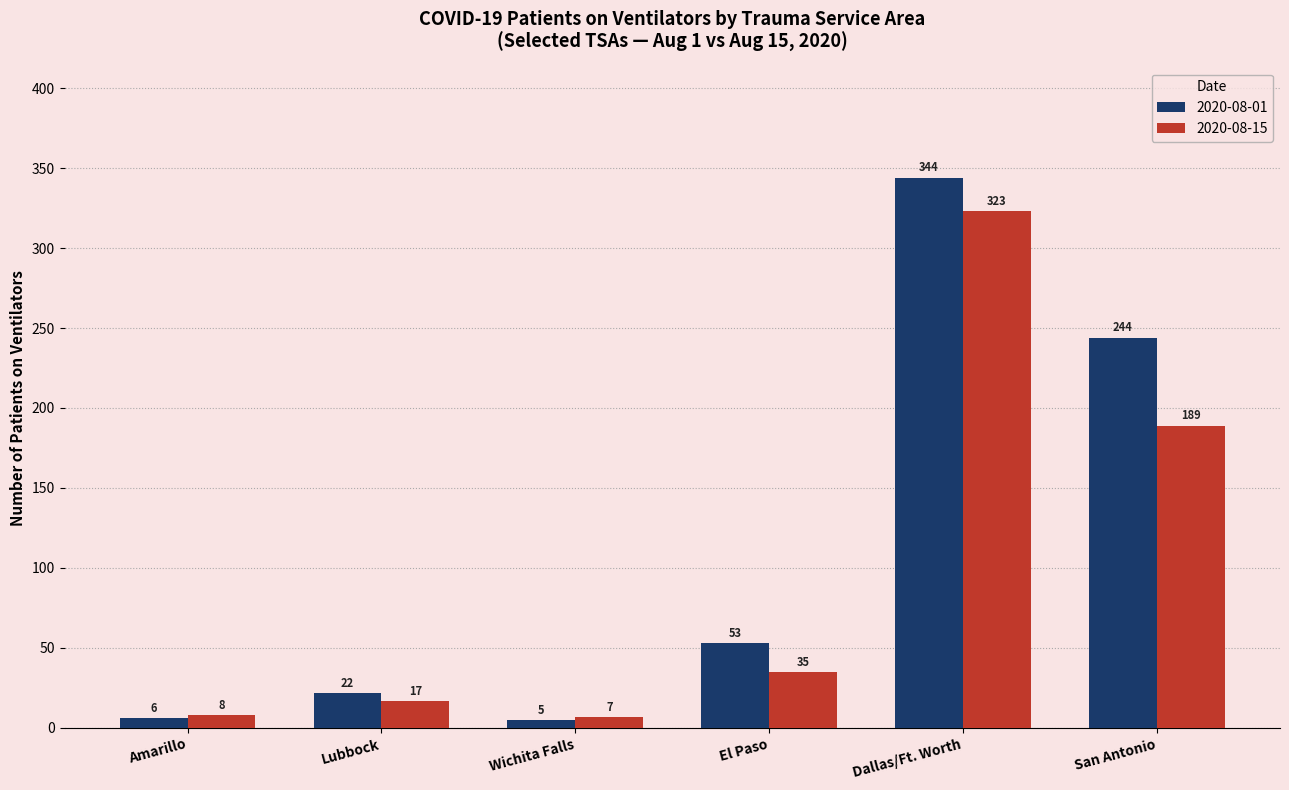

At how many categories does at least one series exceed 61?

2